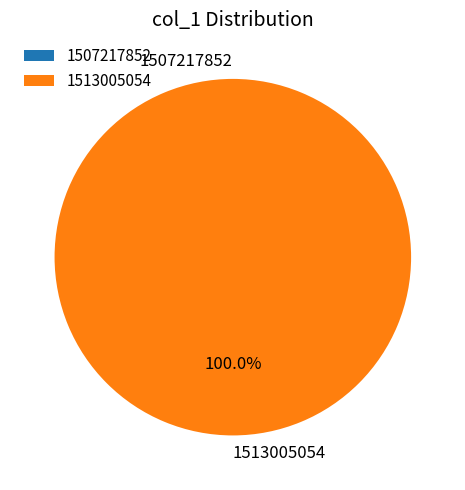

To the nearest percent, what is the difference between the 1507217852 and 1513005054 slice percentages?

100%